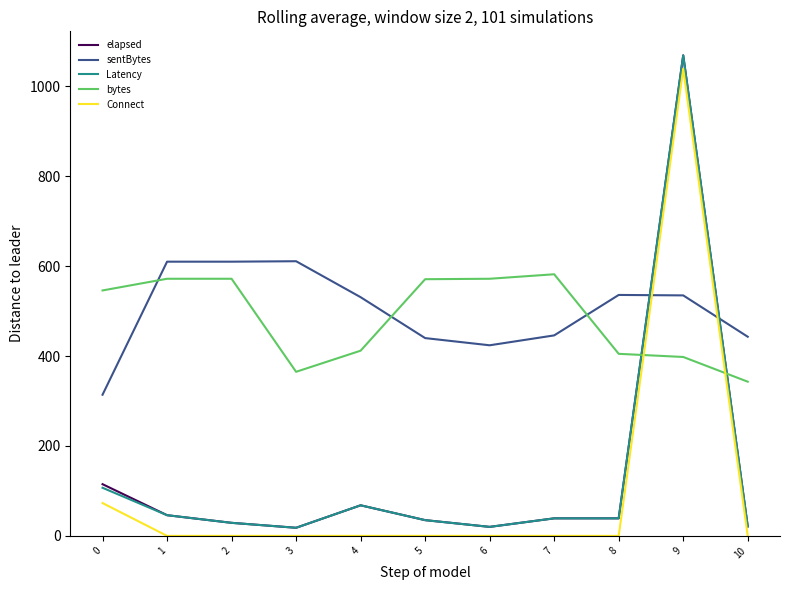

Which series changed the most between 1 and 5?

sentBytes